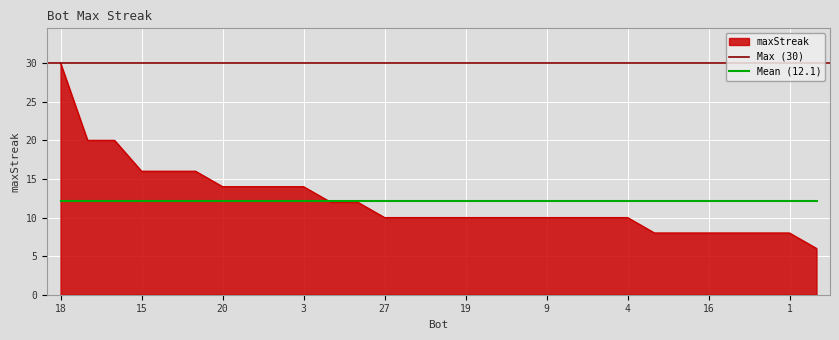

What is the minimum value shown in the chart?

6